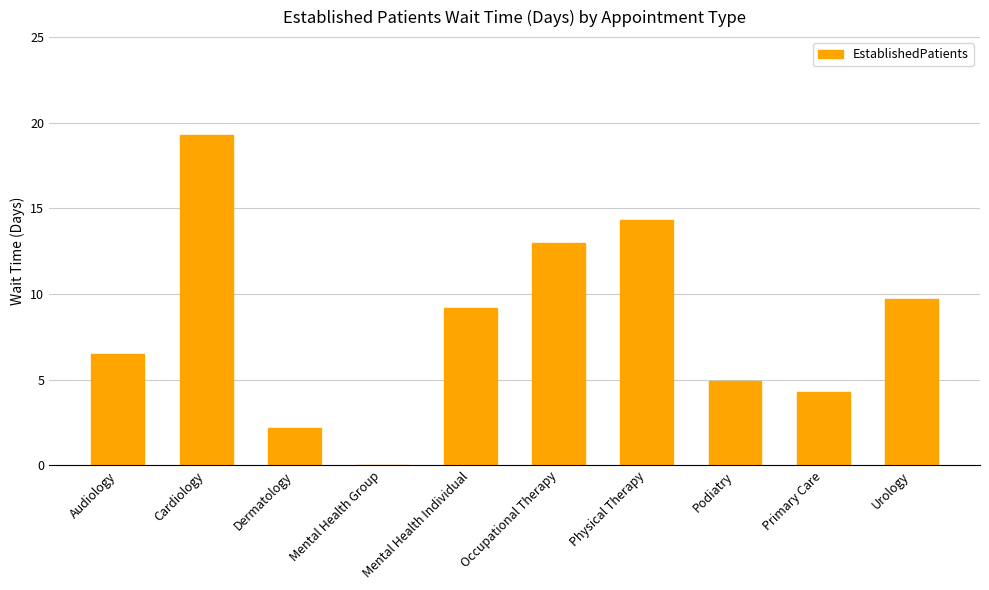

Which label corresponds to the largest value in the chart?

Cardiology